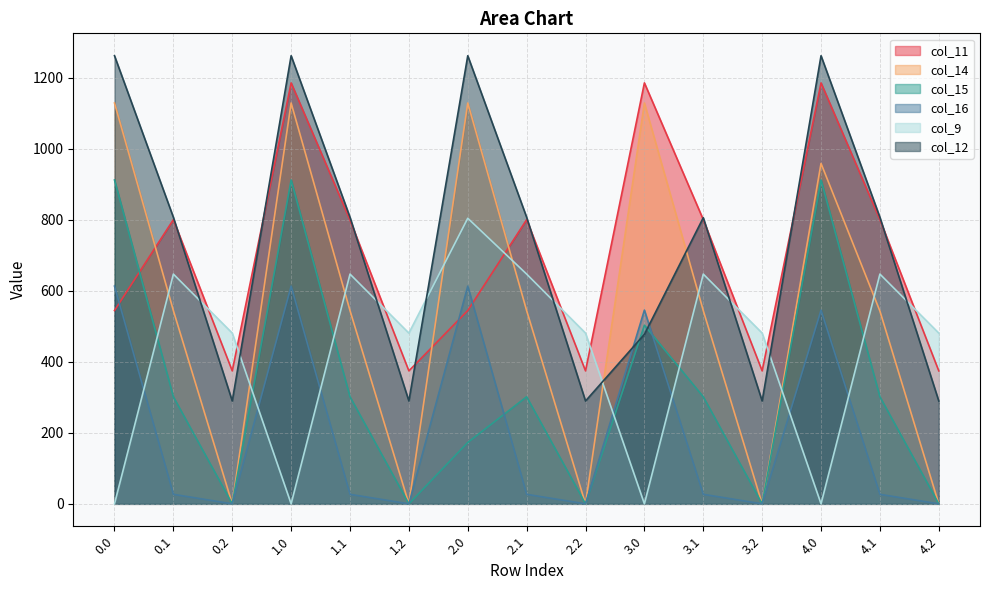

The value of col_9 at 4.1 is 1026.4. True or false?

False